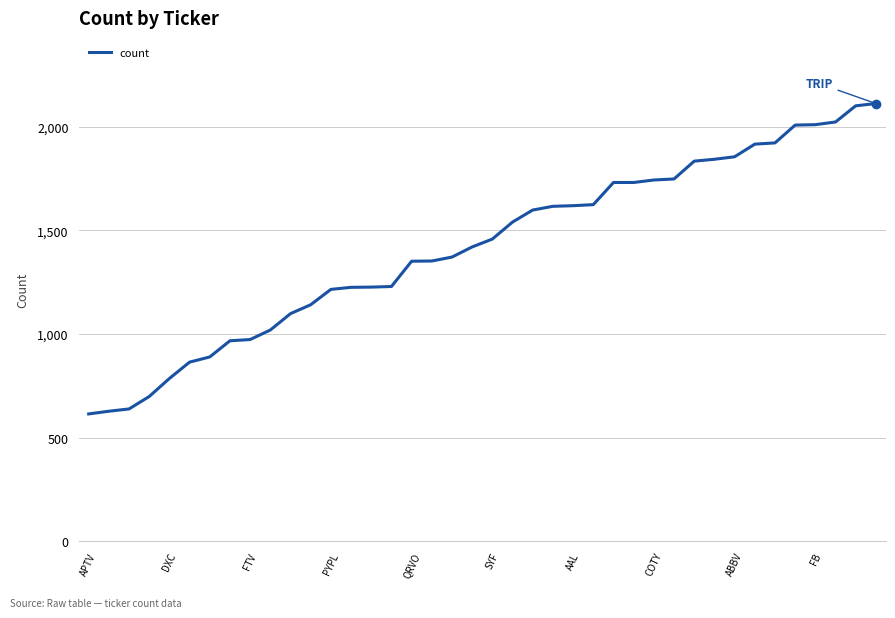

How many lines are shown in the chart?

1